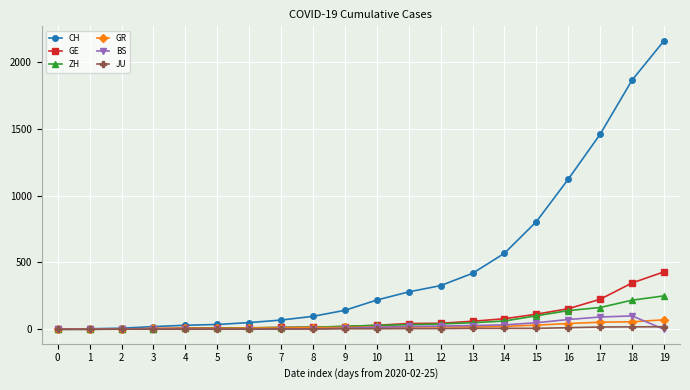

Does the chart display data point markers on the line(s)?

Yes